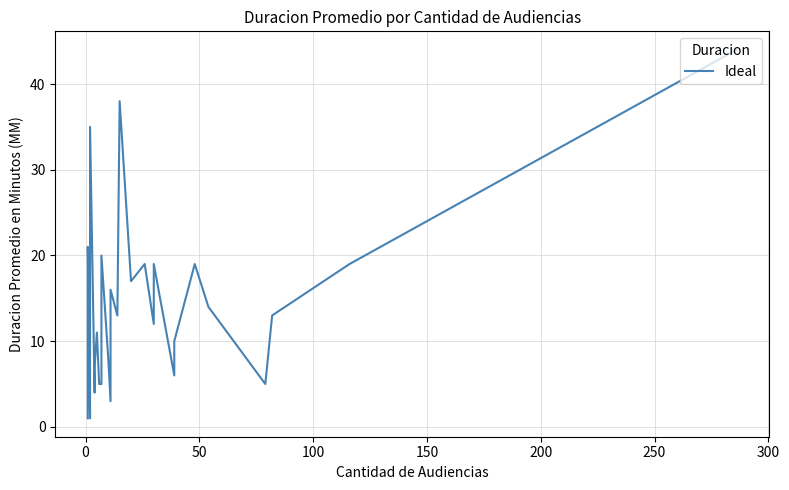

What is the sum of all values?

427